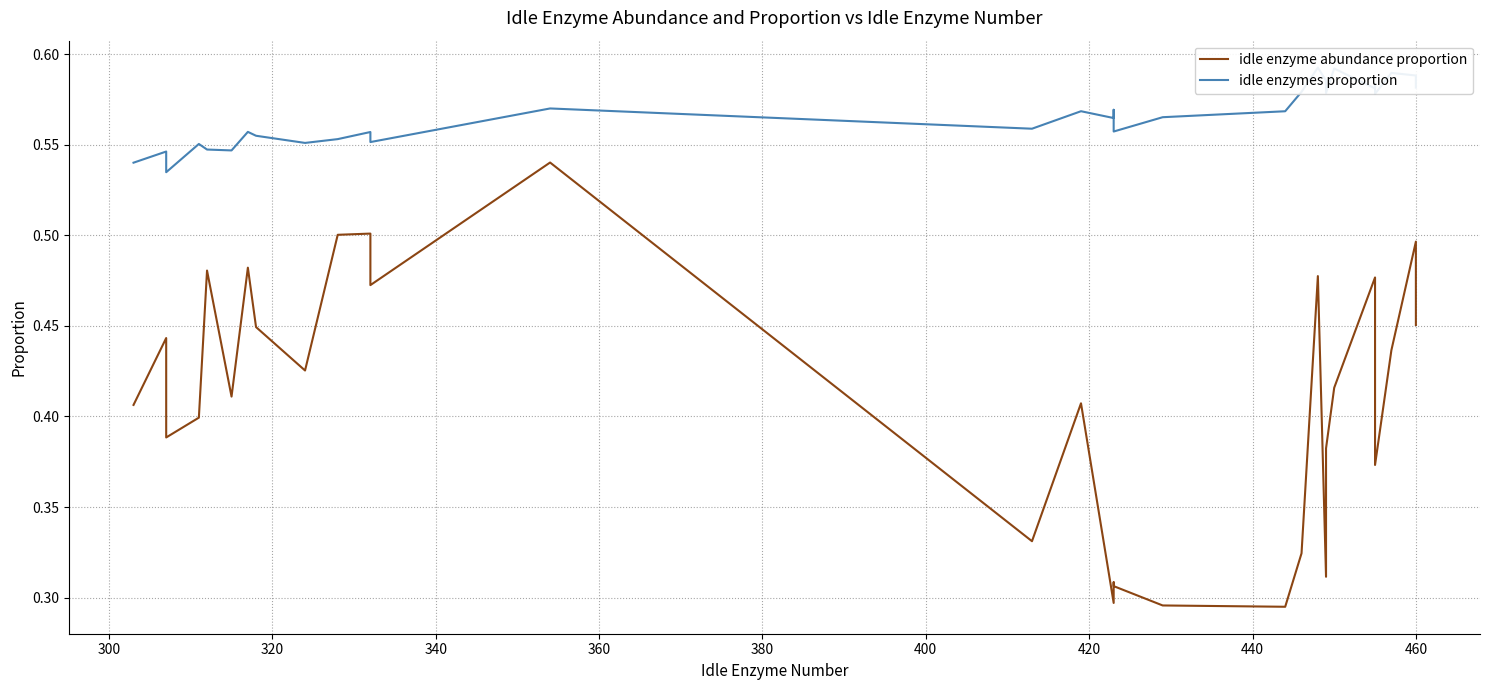

Is it true that idle enzymes proportion equals 0.3 at 14?

False